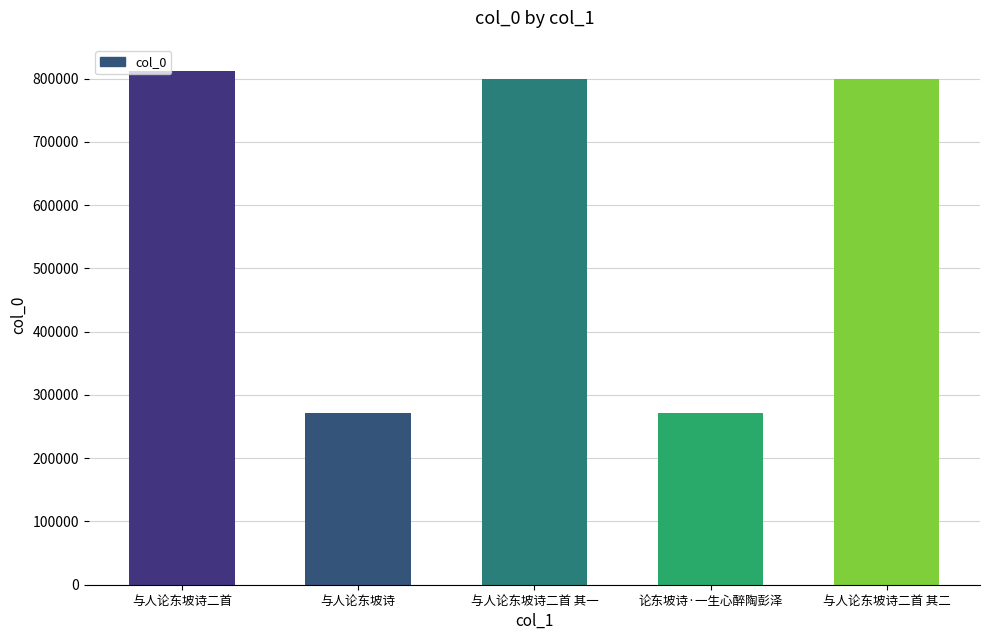

True or false: the data shows 118066 at 与人论东坡诗.

False